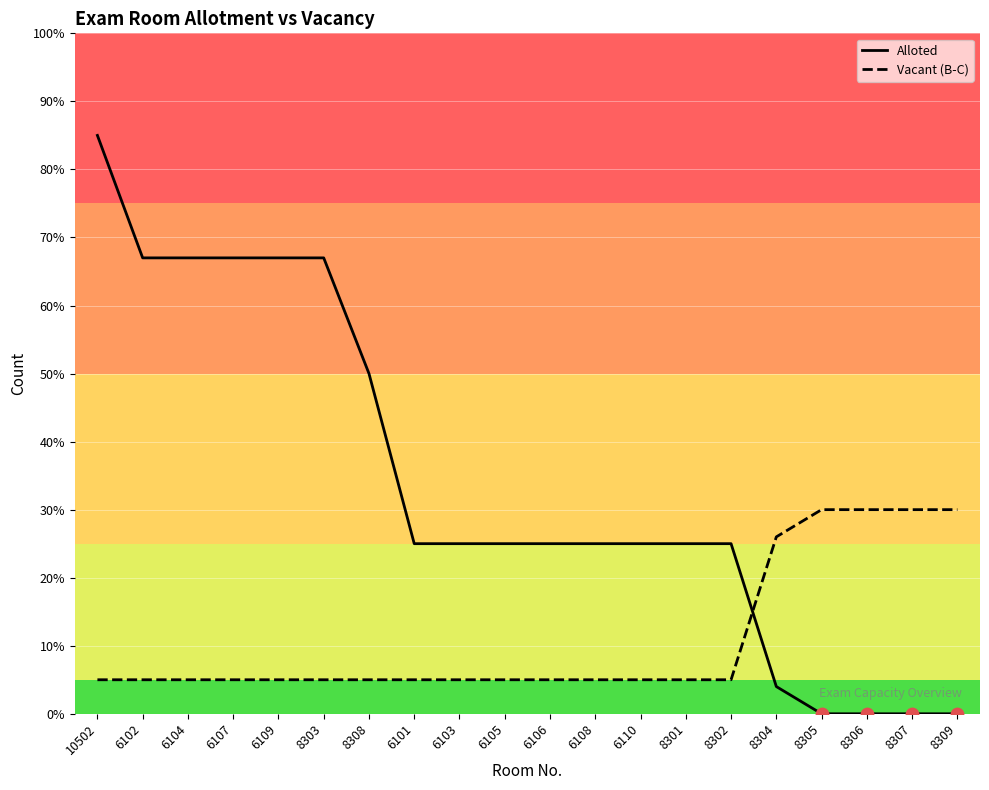

What is the total value across all series at 6110?

30